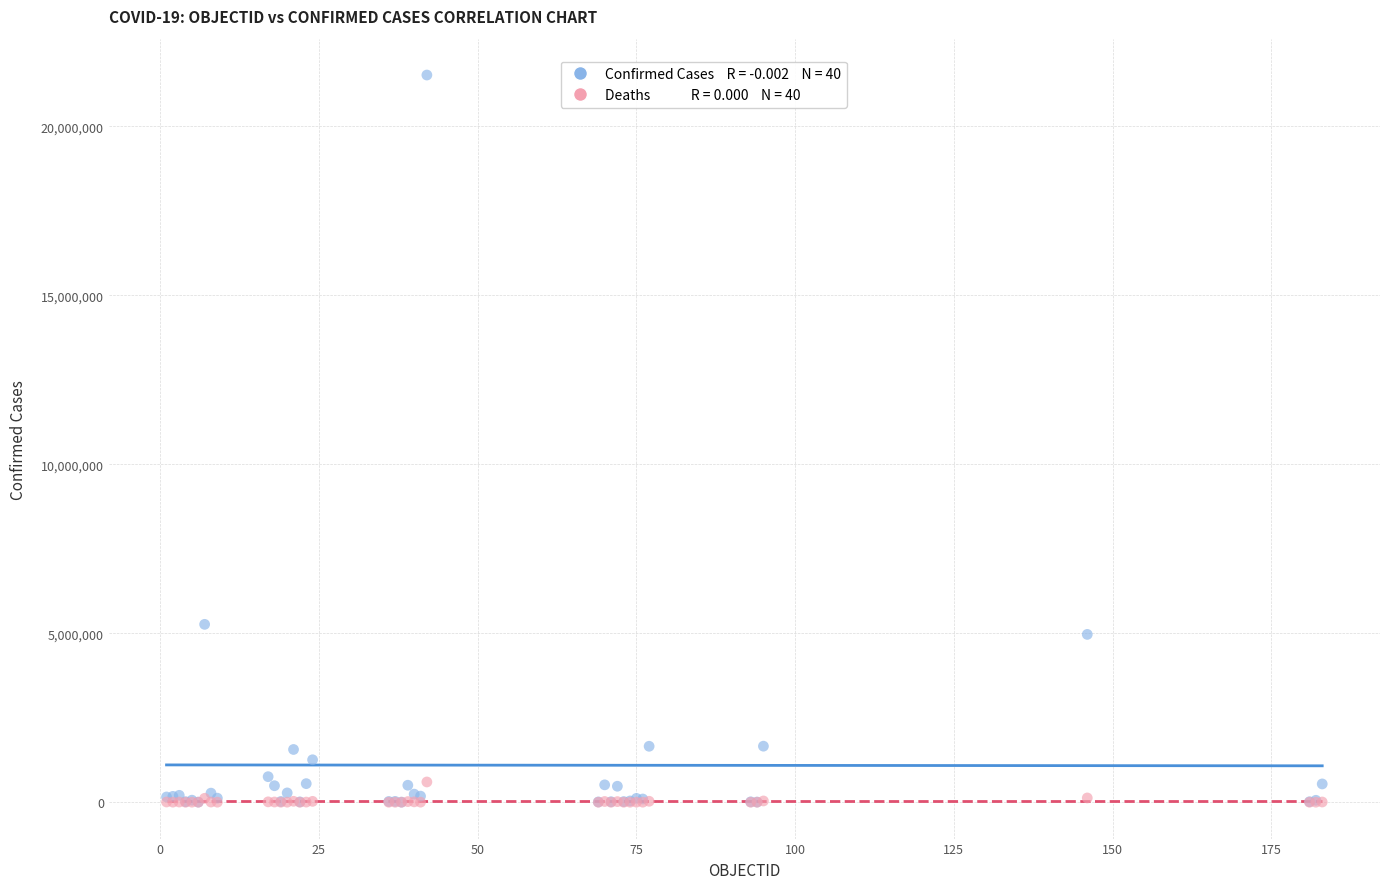

Across all series, what Y value is closest to 10758485?

5263219